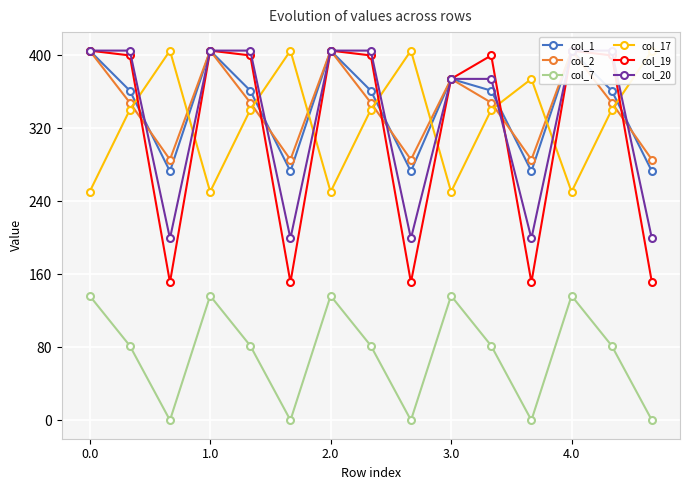

Is it true that col_20 equals 405.0 at 4.0?

True